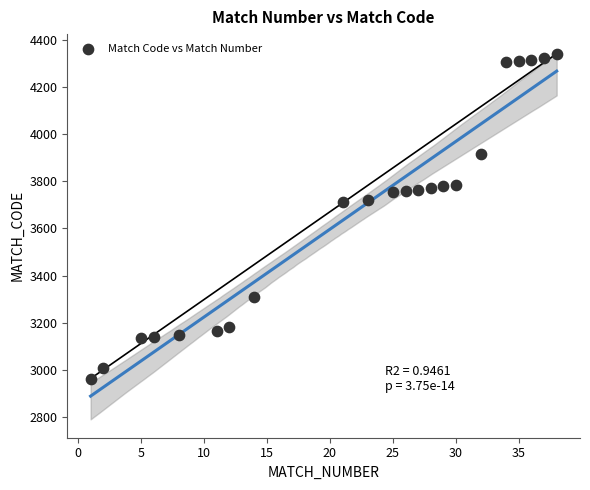

What is the range of X values (max minus min)?

37